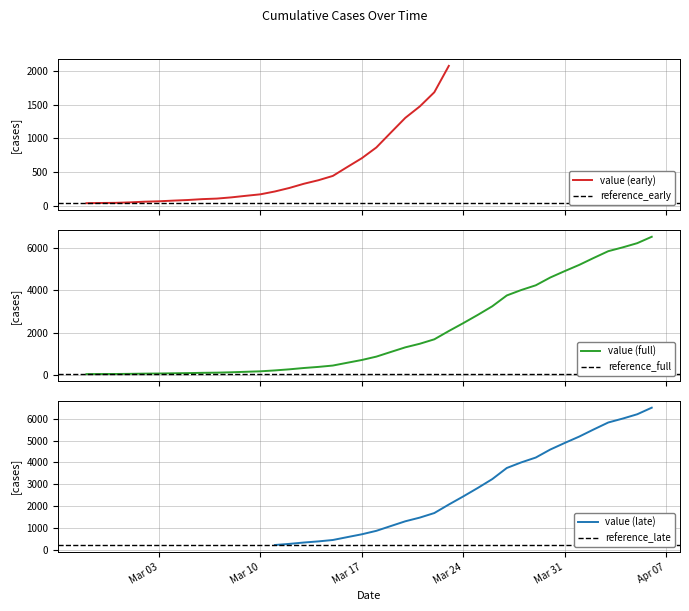

What is the maximum value shown in the chart?

6512